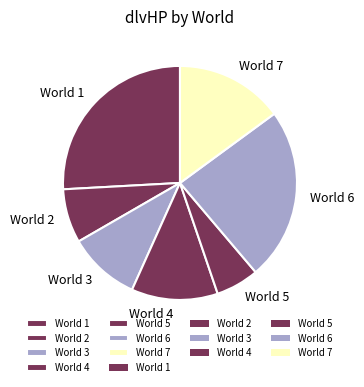

Which has a higher value, World 3 or World 5?

World 3